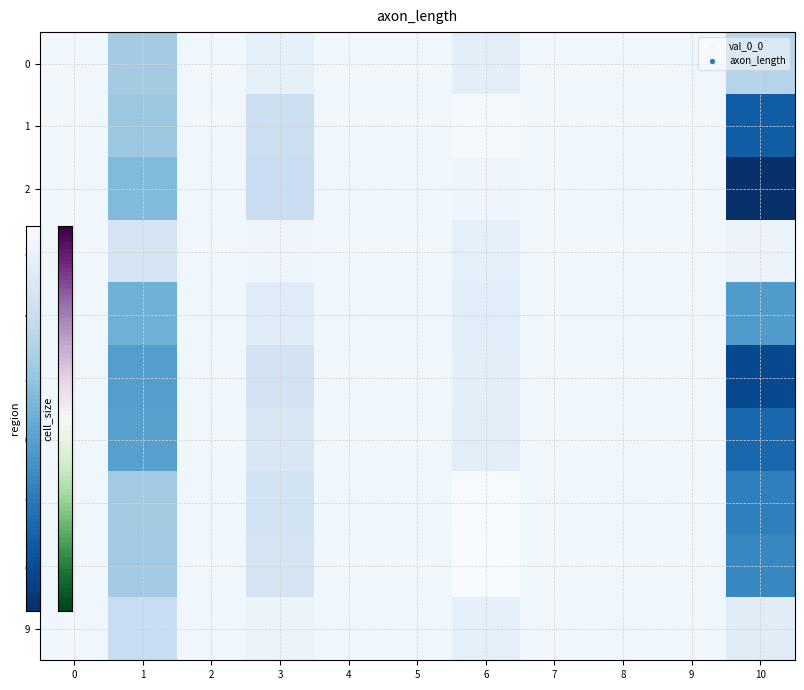

Reading left to right, transcribe all the data shown in this chart.

0: 0=0.0	1=0.0	2=0.0	3=0.0	4=0.0	5=0.0	6=0.0	7=0.0	8=0.0	9=0.0	10=0.0
1: 0=0.0	1=0.0	2=0.0	3=0.0	4=0.0	5=0.0	6=-0.0	7=0.0	8=0.0	9=0.0	10=0.0
2: 0=0.0	1=0.0	2=0.0	3=0.0	4=0.0	5=0.0	6=0.0	7=0.0	8=0.0	9=0.0	10=0.1
3: 0=0.0	1=0.0	2=0.0	3=0.0	4=0.0	5=0.0	6=0.0	7=0.0	8=0.0	9=0.0	10=0.0
4: 0=0.0	1=0.0	2=0.0	3=0.0	4=0.0	5=0.0	6=0.0	7=0.0	8=0.0	9=0.0	10=0.0
5: 0=0.0	1=0.0	2=0.0	3=0.0	4=0.0	5=0.0	6=0.0	7=0.0	8=0.0	9=0.0	10=0.1
6: 0=0.0	1=0.0	2=0.0	3=0.0	4=0.0	5=0.0	6=0.0	7=0.0	8=0.0	9=0.0	10=0.0
7: 0=0.0	1=0.0	2=0.0	3=0.0	4=0.0	5=0.0	6=-0.0	7=0.0	8=0.0	9=0.0	10=0.0
8: 0=0.0	1=0.0	2=0.0	3=0.0	4=0.0	5=0.0	6=-0.0	7=0.0	8=0.0	9=0.0	10=0.0
9: 0=0.0	1=0.0	2=0.0	3=0.0	4=0.0	5=0.0	6=0.0	7=0.0	8=0.0	9=0.0	10=0.0